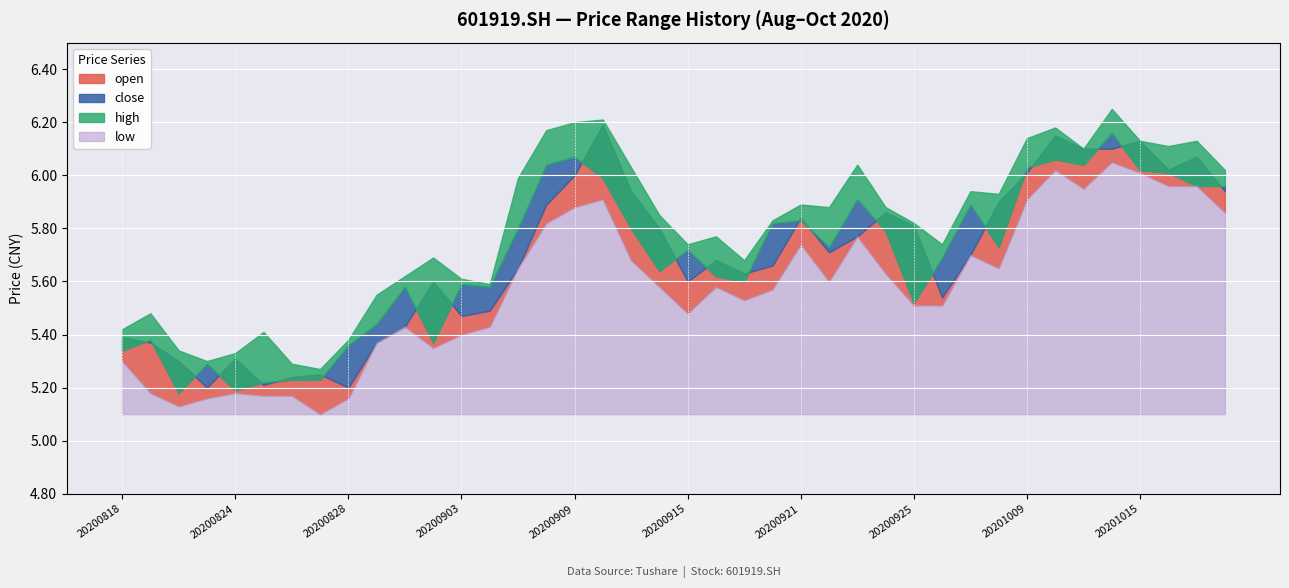

At 20201016, list the series in order from smallest to largest.

low, close, open, high